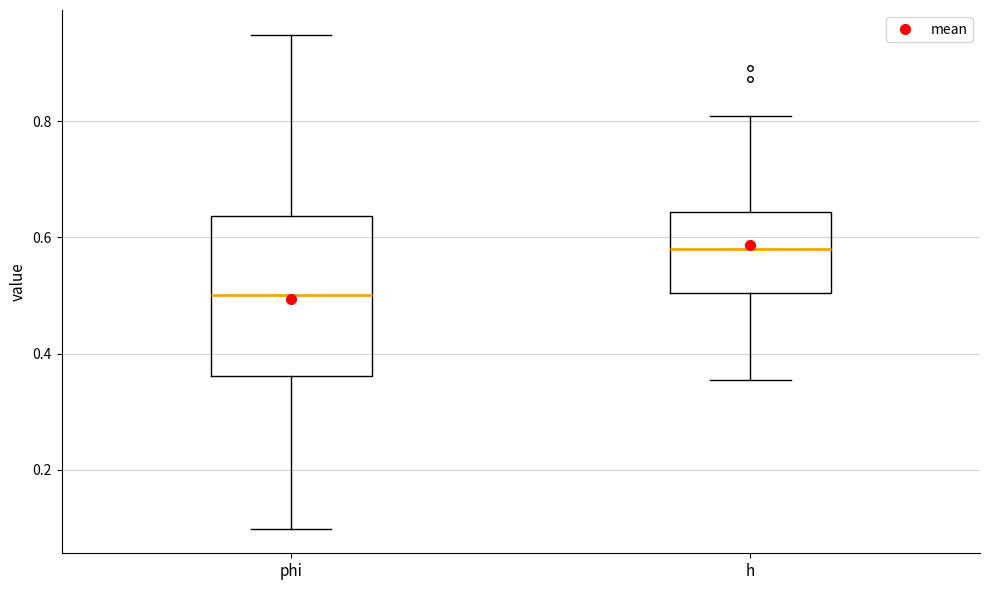

Which box's median line is the lowest?

phi